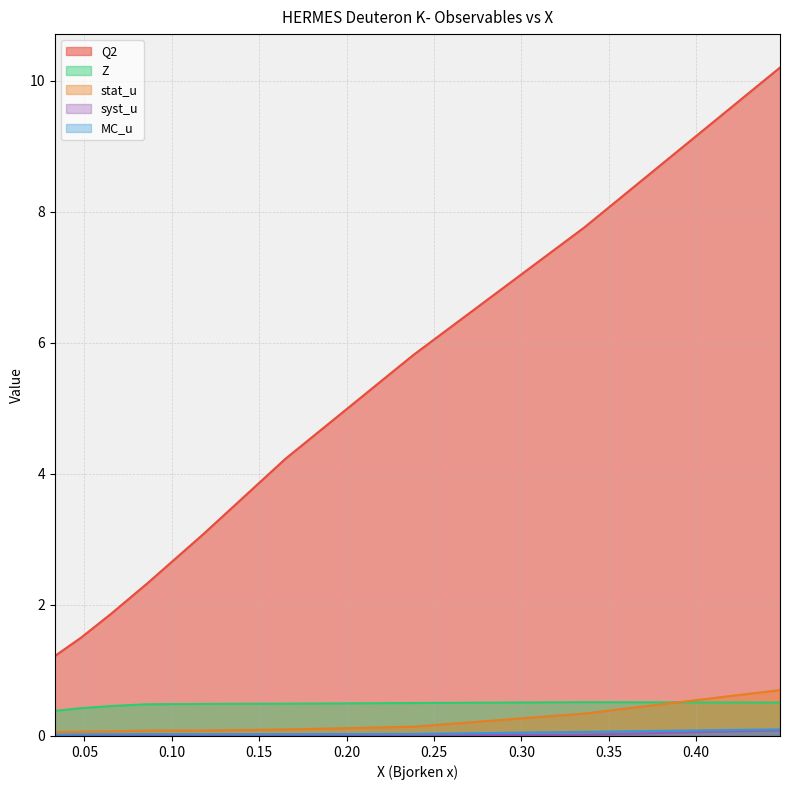

True or false: stat_u has a value of 0.1 at 0.086.

True